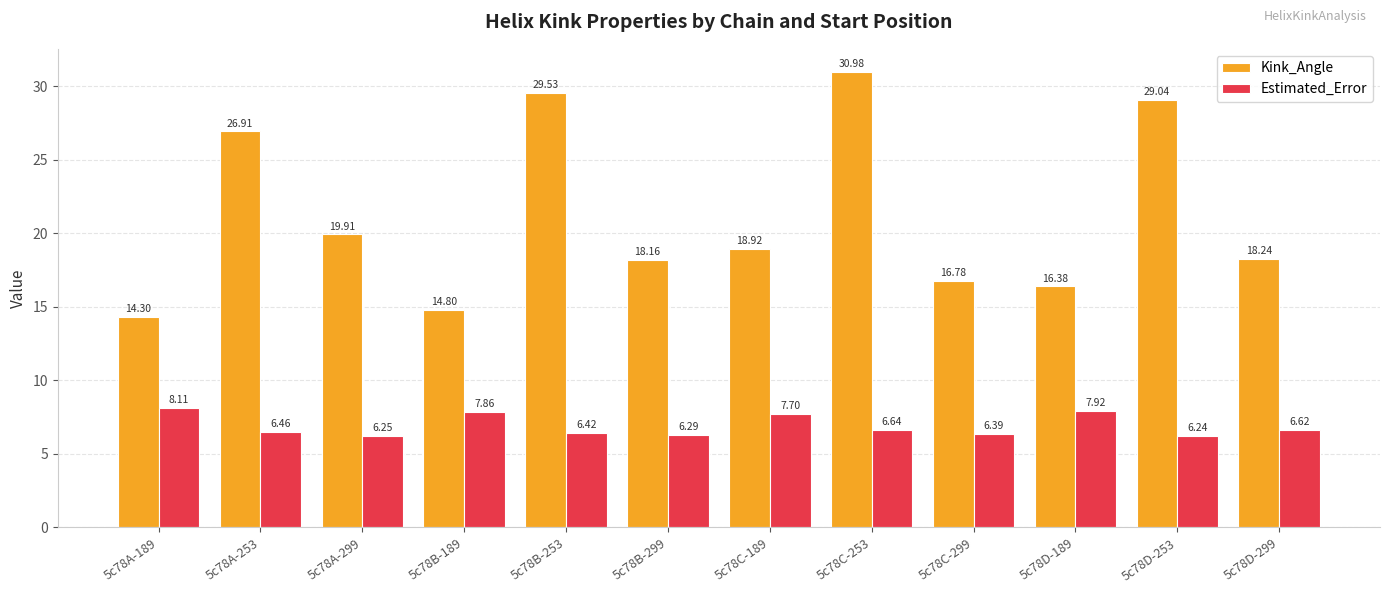

Does the chart contain stacked bars?

No